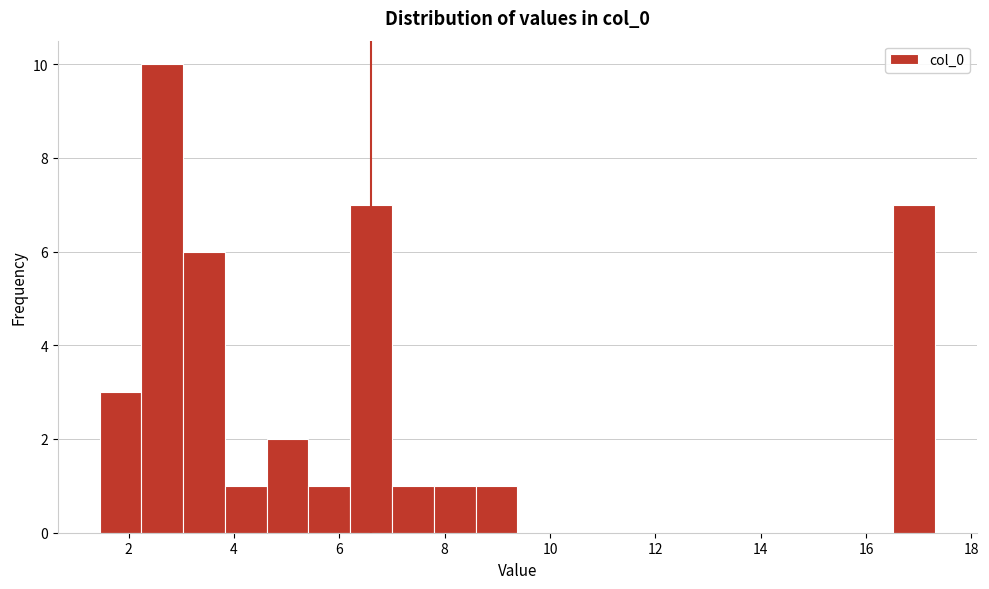

Around what value on the x-axis is the tallest bar? Give the approximate position of its centre, as read against the axis.

2.6